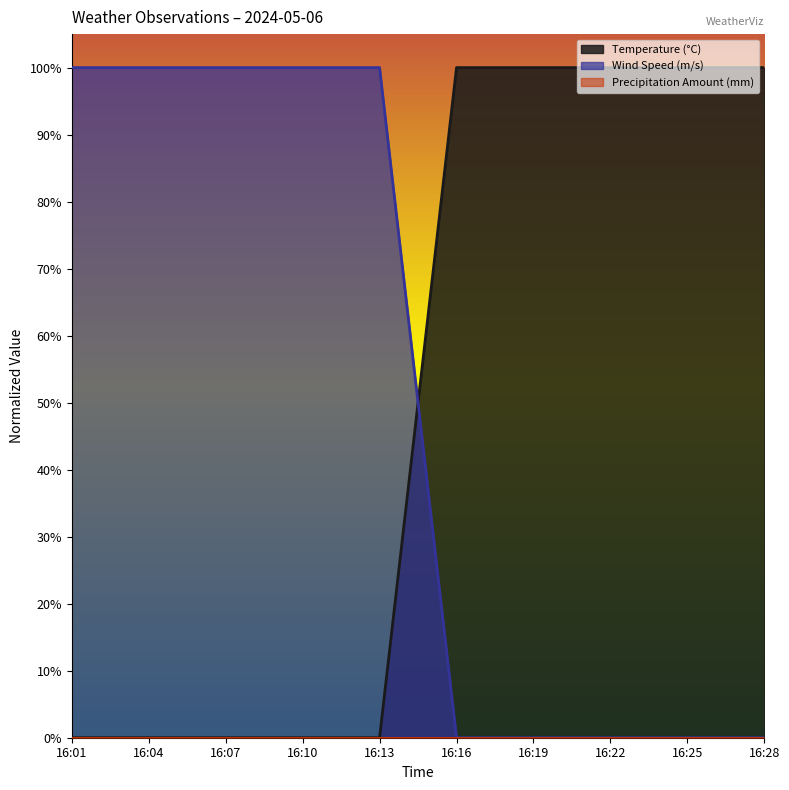

At which category is the sum across all series the highest?

16:01